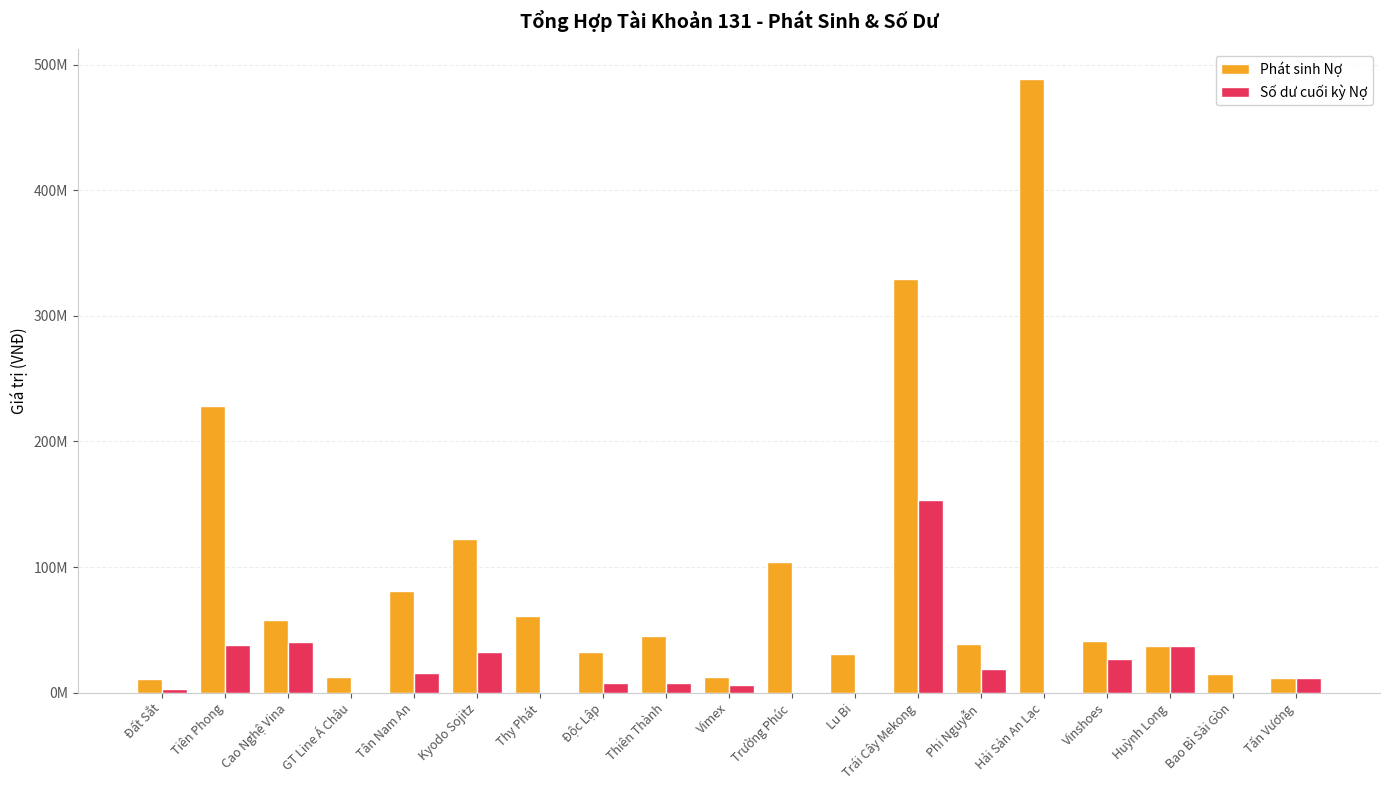

At how many categories does at least one series exceed 125159555?

3